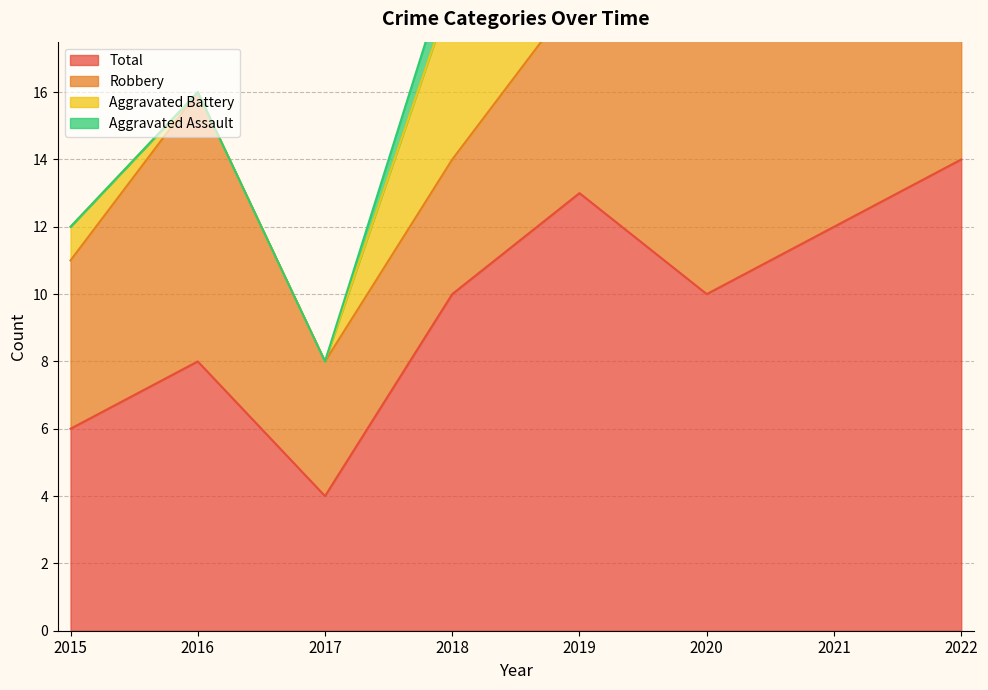

Where is Robbery nearest to the value 6?

2019